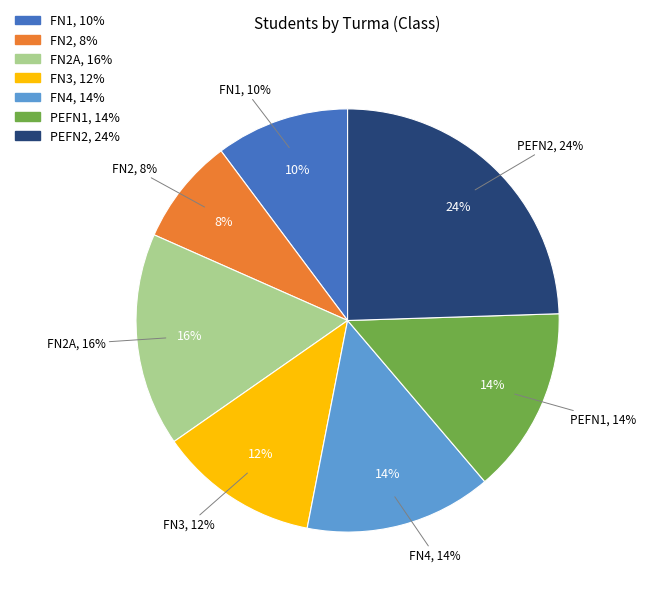

Combined, do FN1 and PEFN1 account for over 50%?

No